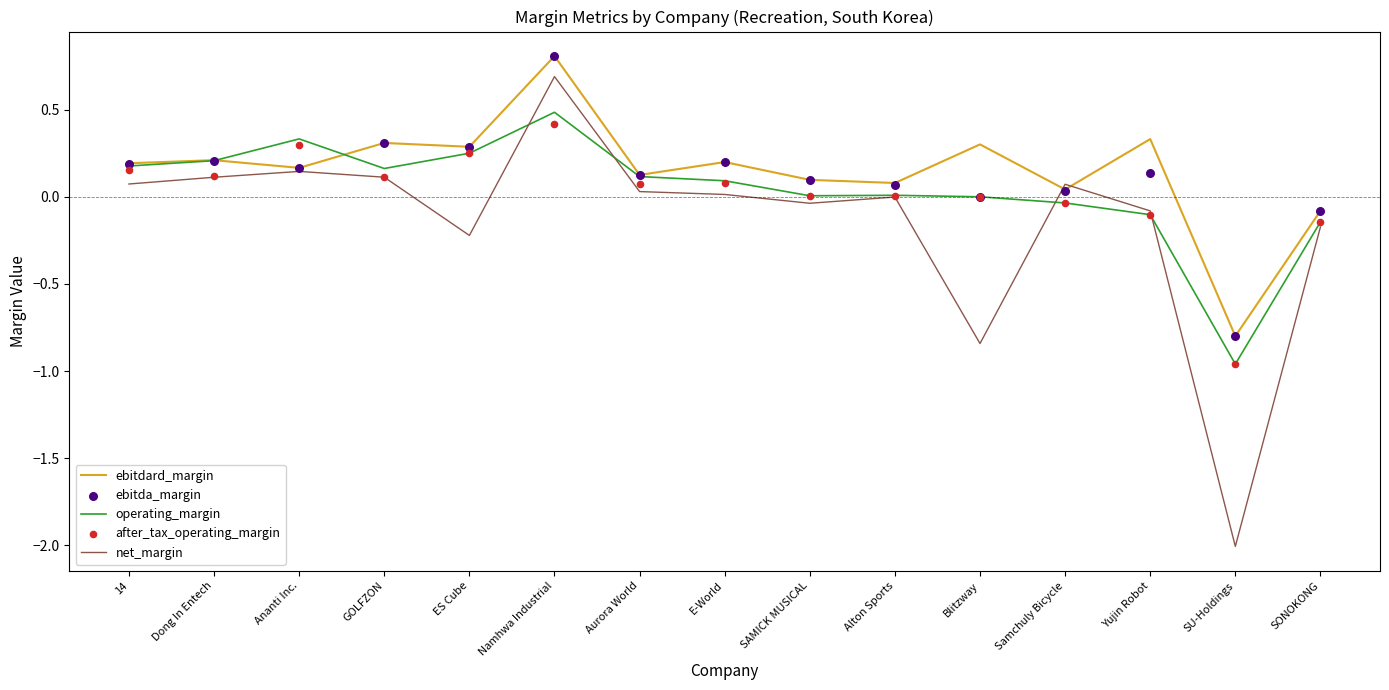

Which series has the largest Y range (max minus min)?

net_margin